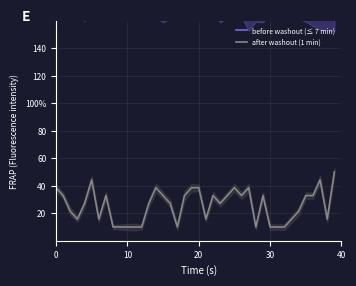

True or false: before washout (≤ 7 min) has more than 0 interior local peaks.

True